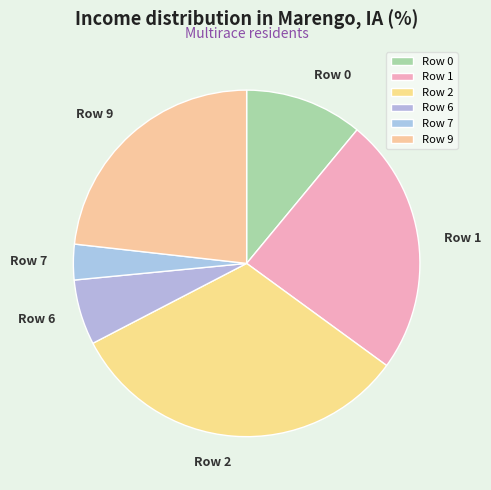

What is the smallest slice in the pie chart?

Row 7